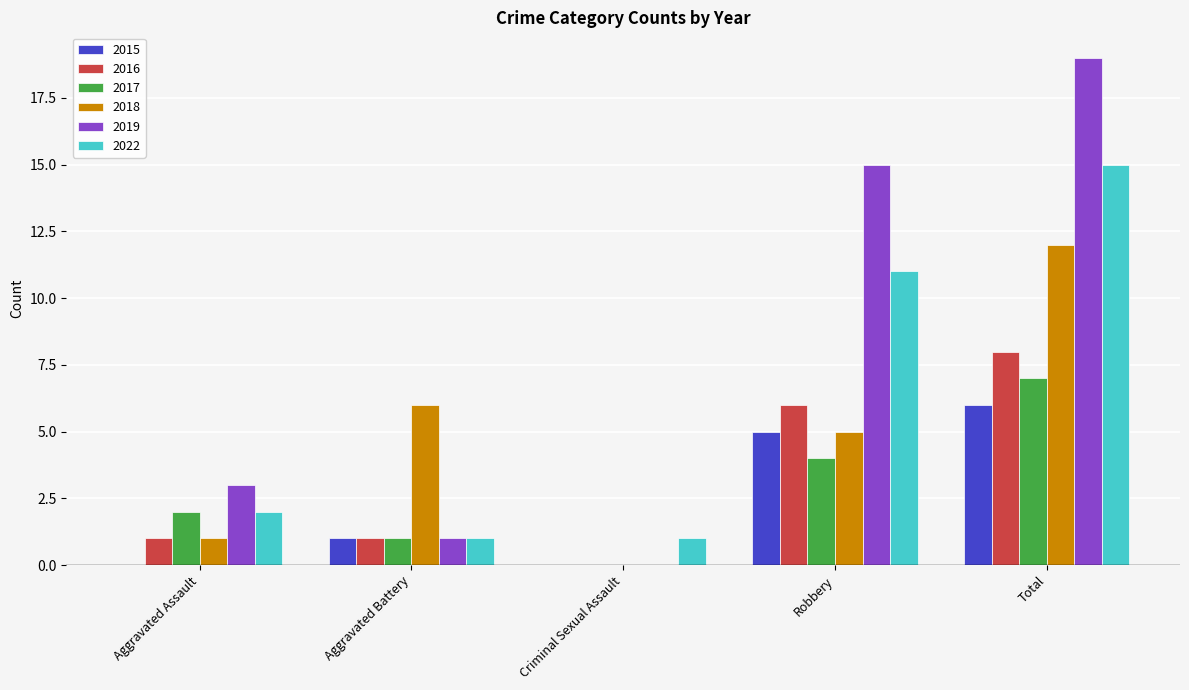

Which series changed the most between Aggravated Assault and Criminal Sexual Assault?

2019